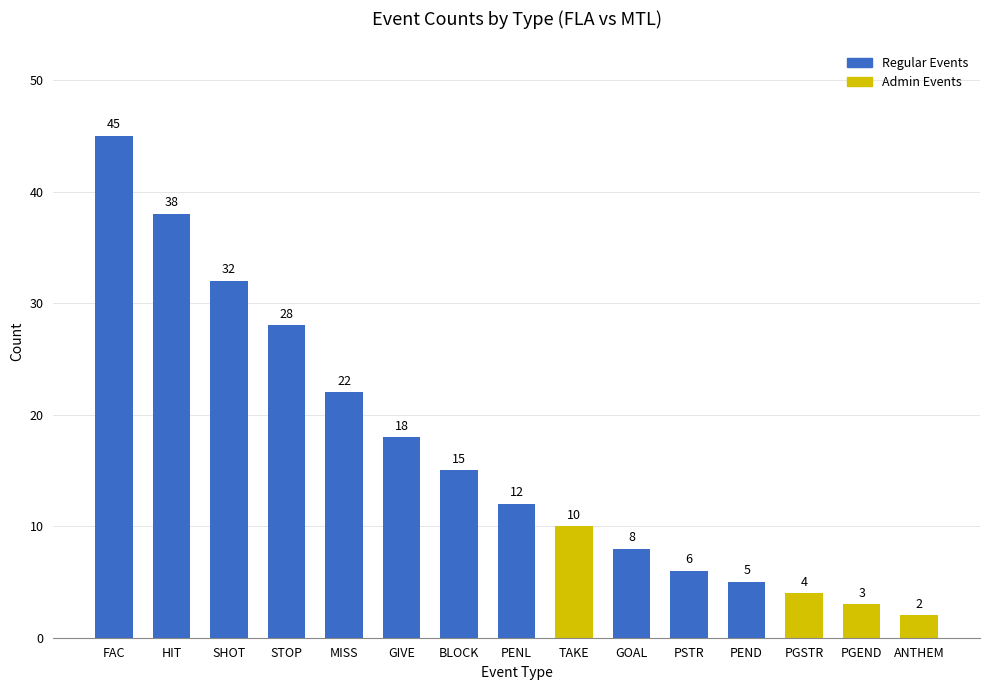

List the labels in order of value, smallest first.

ANTHEM, PGEND, PGSTR, PEND, PSTR, GOAL, TAKE, PENL, BLOCK, GIVE, MISS, STOP, SHOT, HIT, FAC